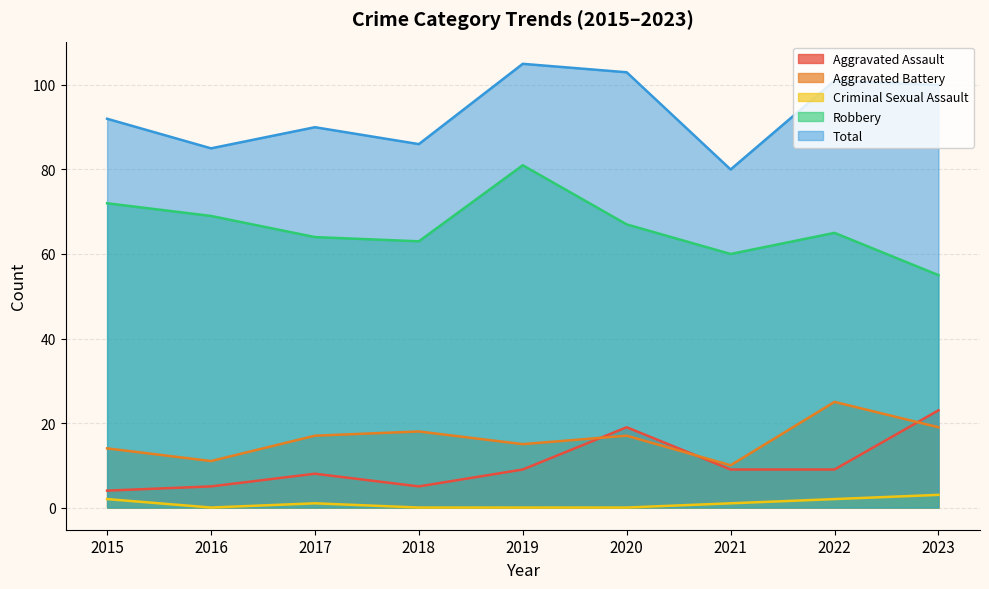

True or false: Aggravated Battery and Criminal Sexual Assault cross at least once.

False